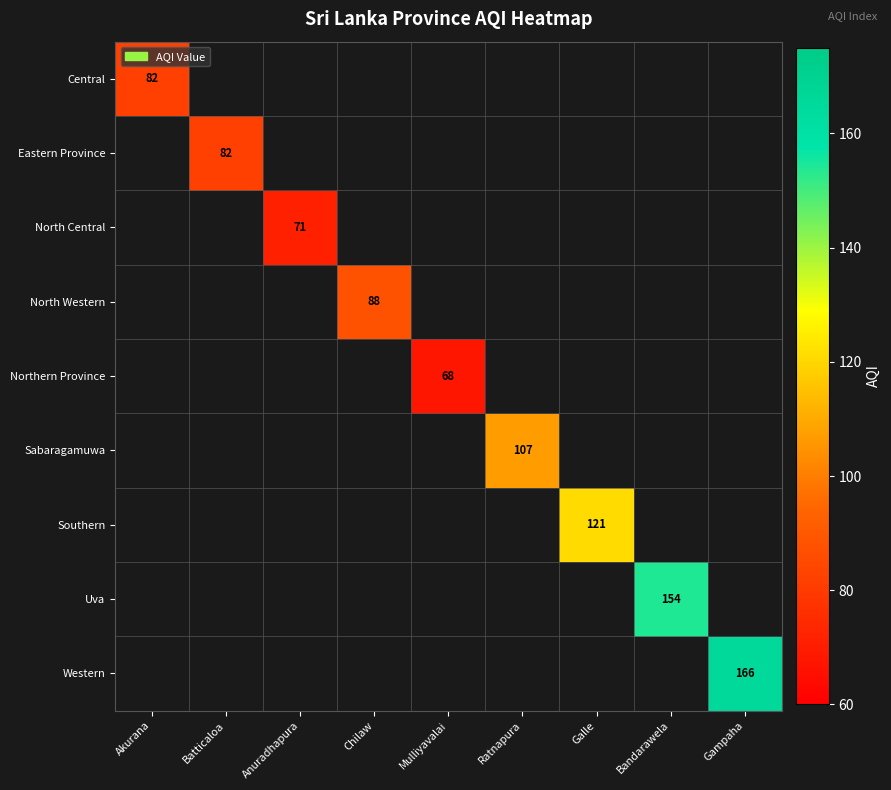

How many series are shown in this chart?

9